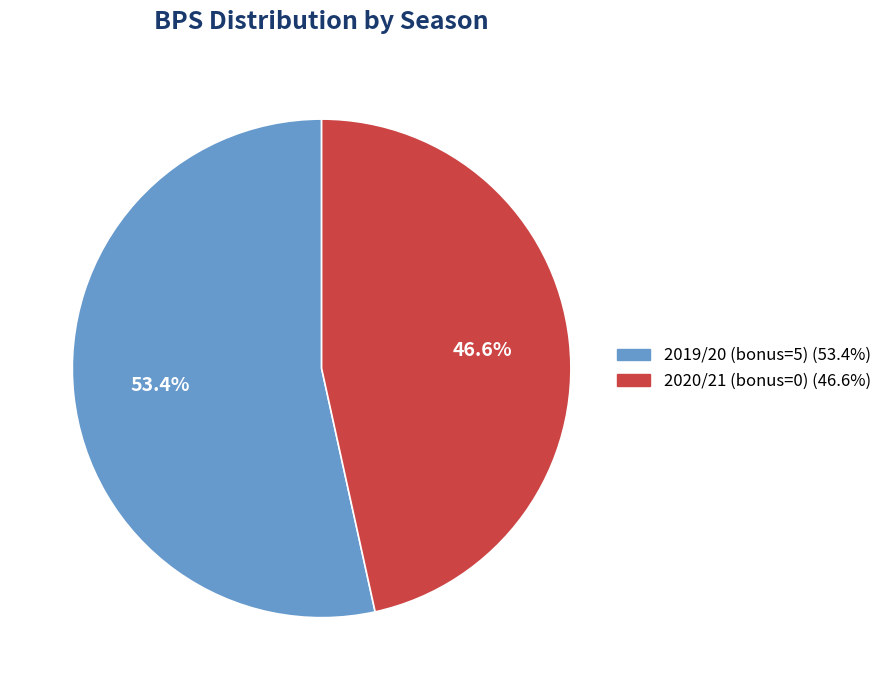

True or false: 2020/21 (bonus=0) accounts for 57% of the total.

False